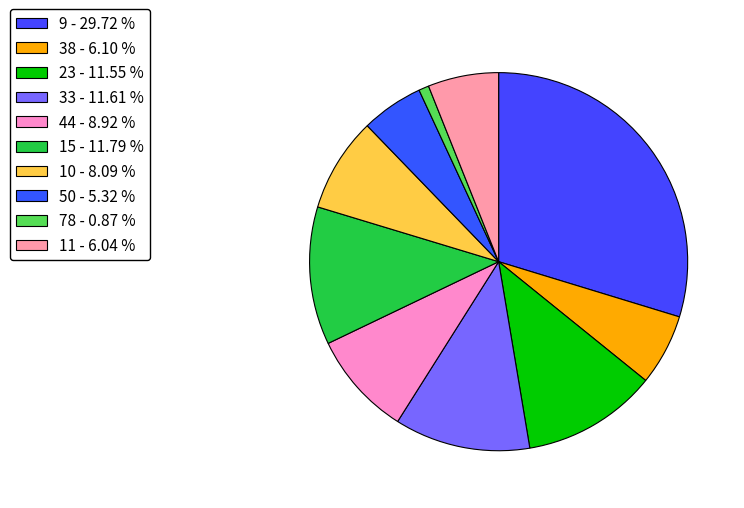

Rank the categories by value from highest to lowest.

9, 15, 33, 23, 44, 10, 38, 11, 50, 78